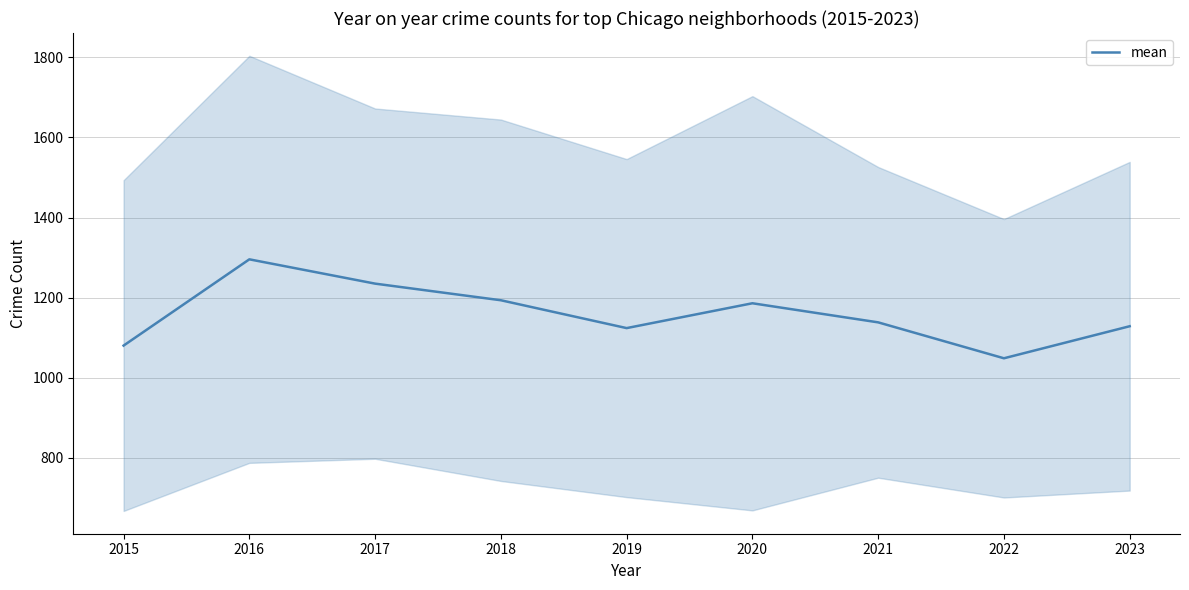

How many data points are above 1138?

5